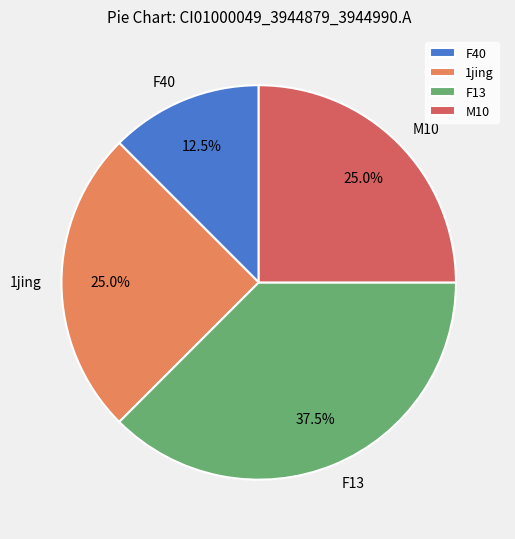

Between F13 and F40, which is larger?

F13